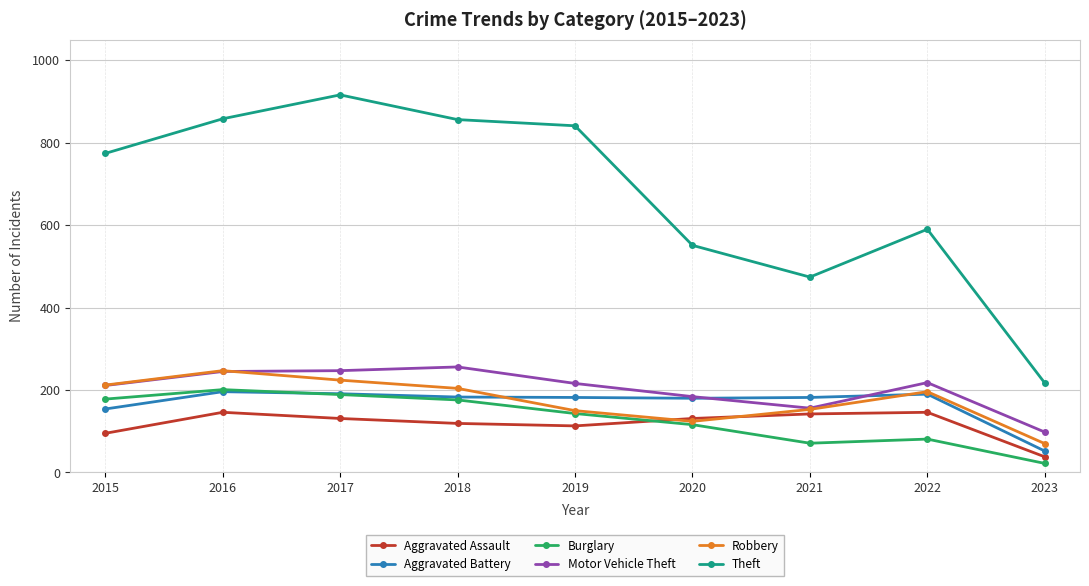

Which series changed the most between 2017 and 2023?

Theft